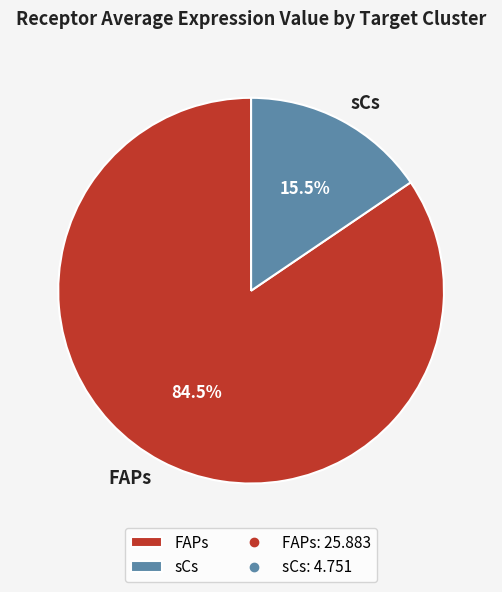

Which slice is the largest?

FAPs